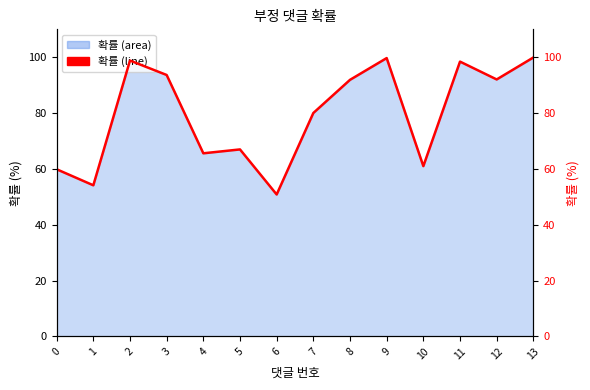

What is the value of the 5th point from the left?

65.6